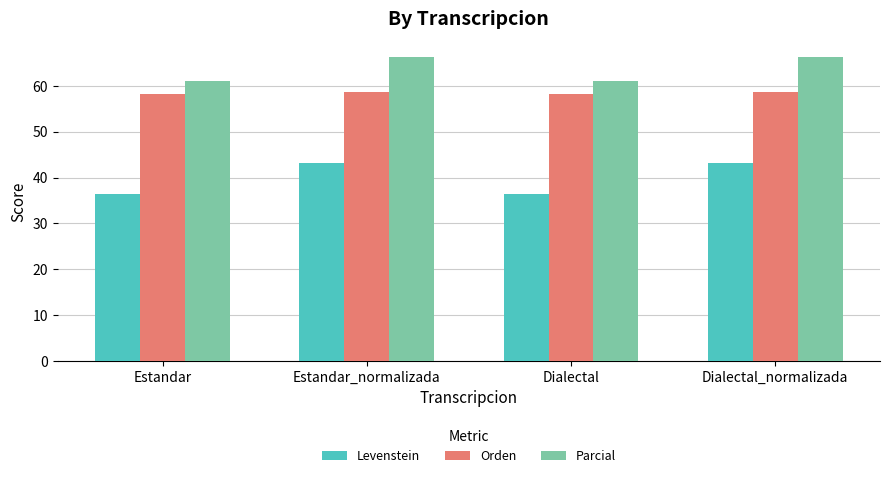

What are all the series names shown in the legend?

Levenstein, Orden, Parcial